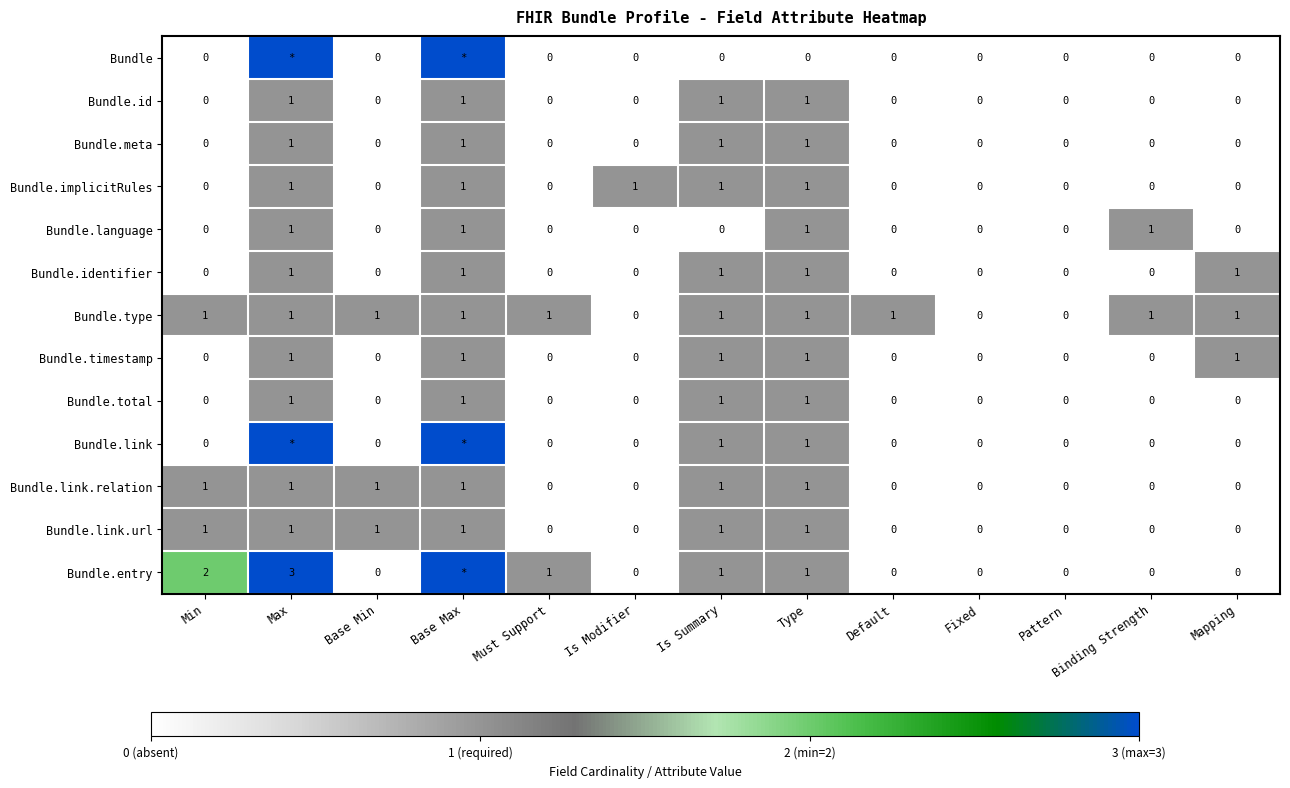

What is the maximum value shown in the chart?

3